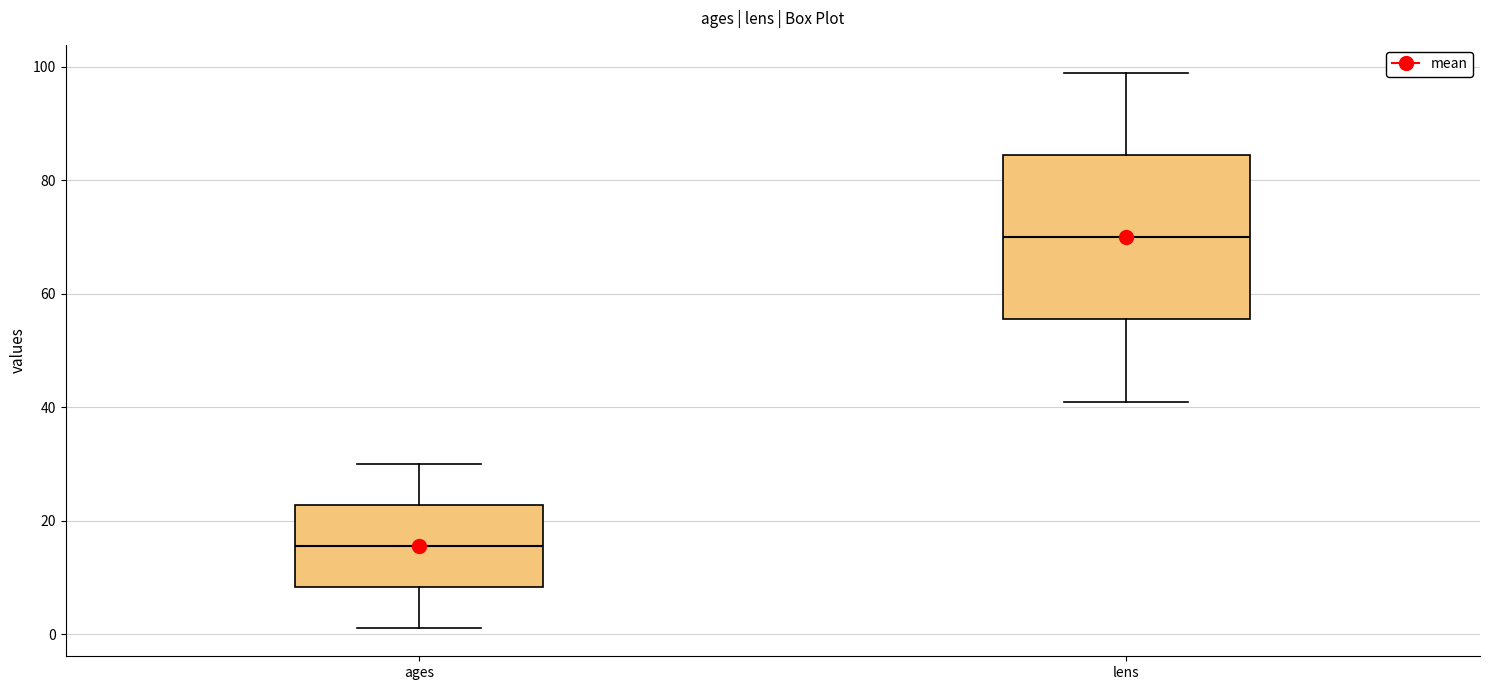

Where does the lower whisker of the box for ages end on the y-axis? The values are not printed on the chart, so give them approximately, as read against the axis.

2